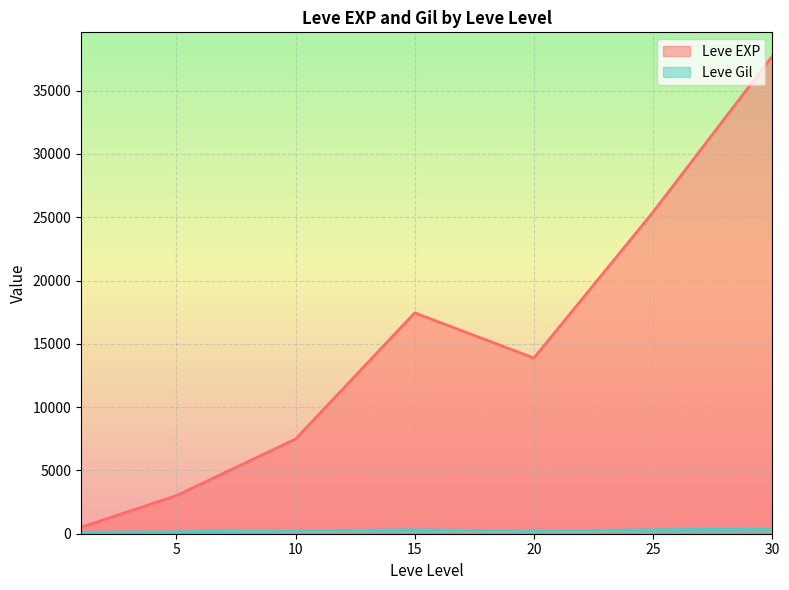

What is the approximate value of Leve Gil at 10?

288